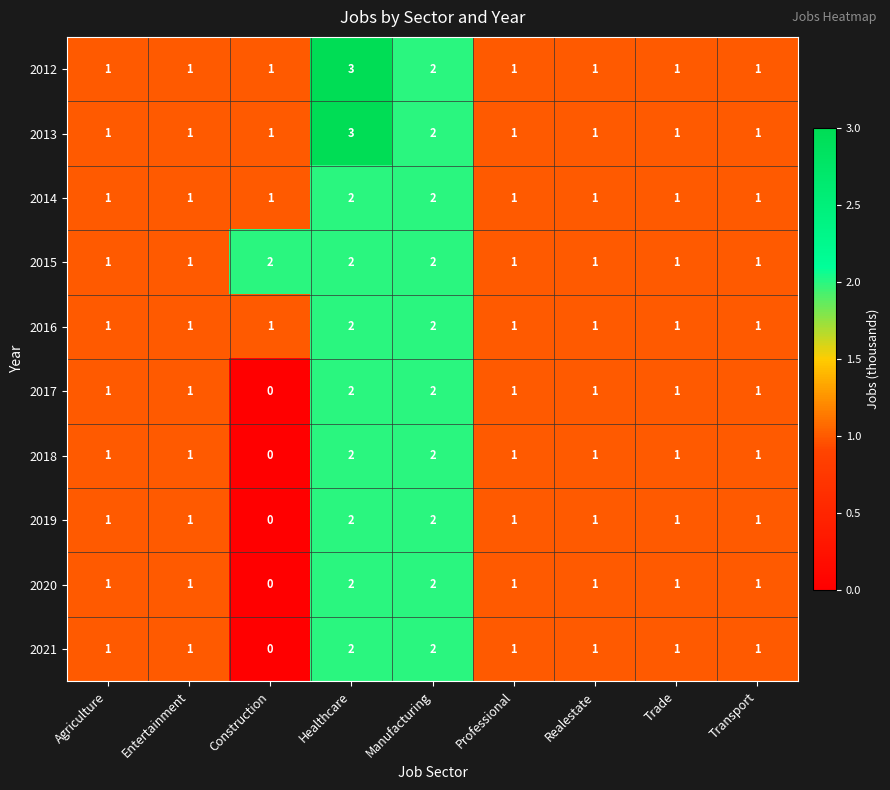

The 2012 series shows 2 at Manufacturing. True or false?

True